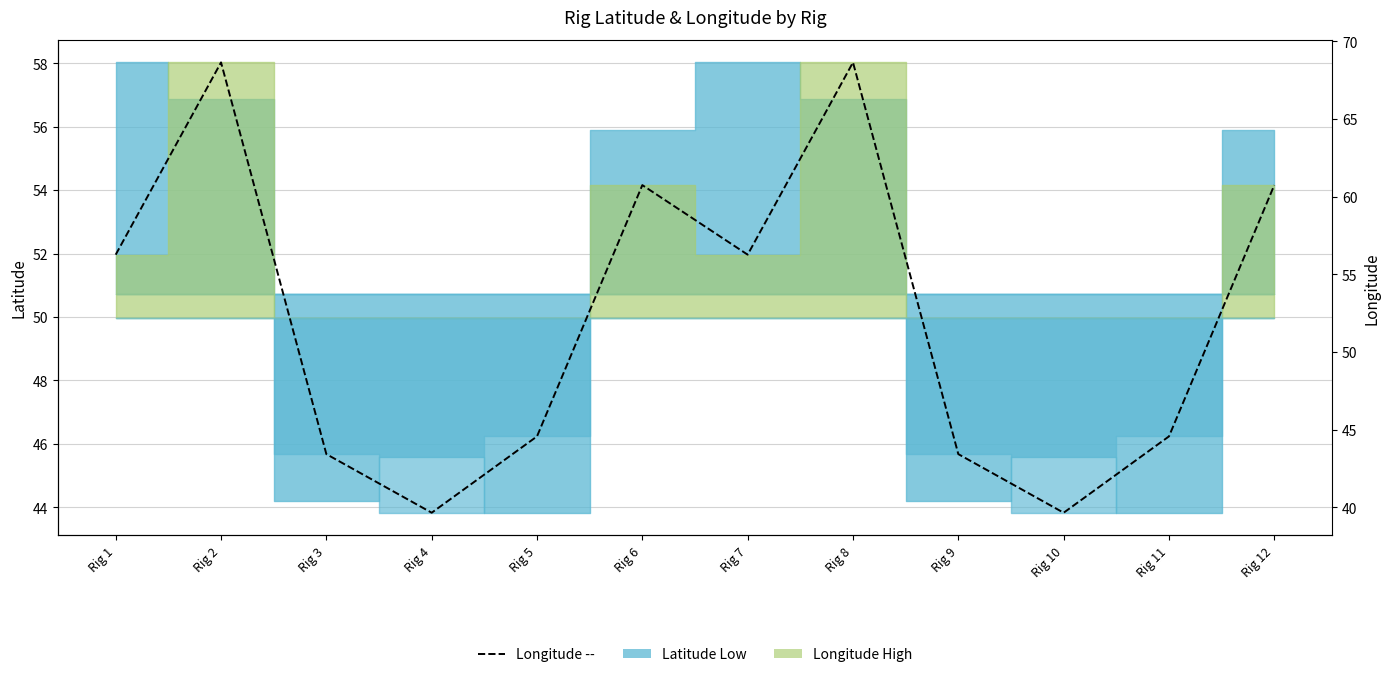

What is the smallest value displayed?

39.7